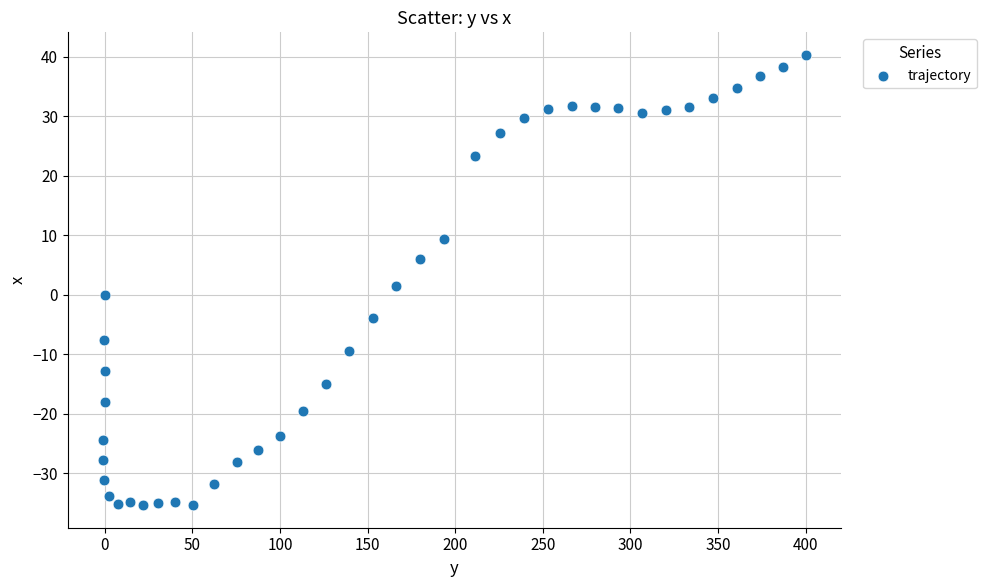

What is the range of X values (max minus min)?

401.1